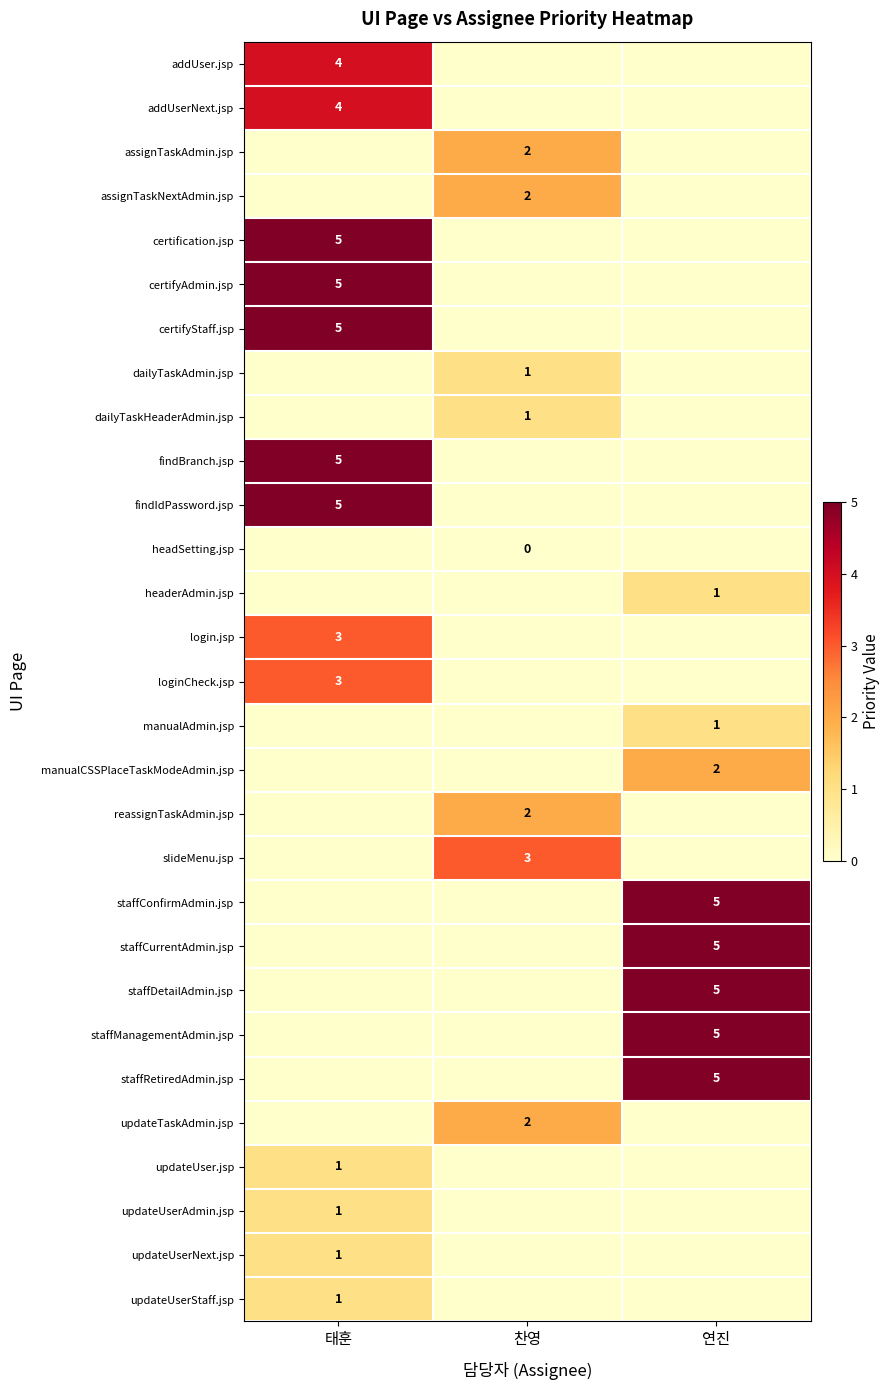

Is it true that certifyAdmin.jsp equals 8 at 태훈?

False